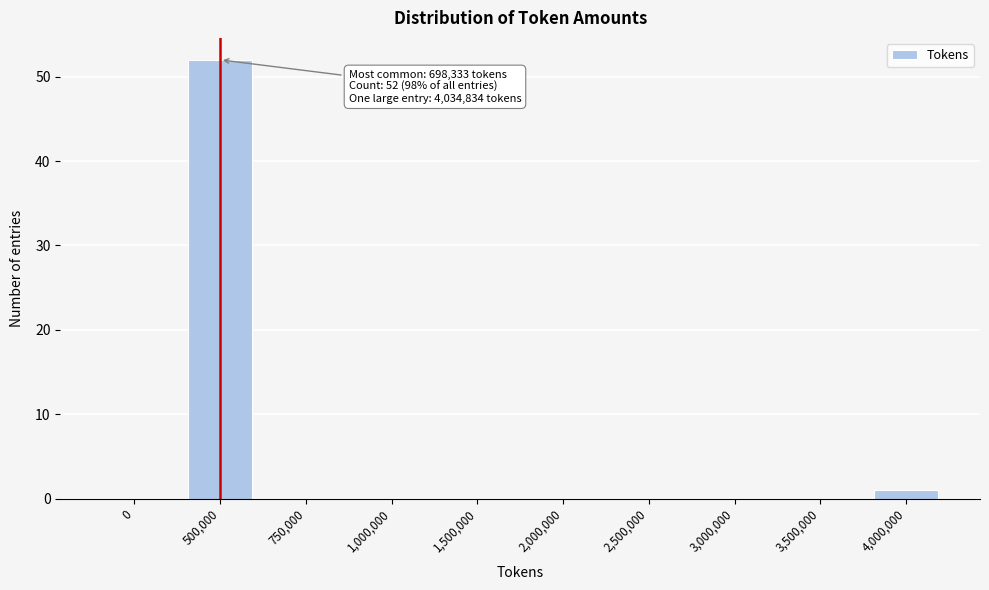

Reading right to left, list all the values displayed in this chart.

4,000,000=1	3,500,000=0	3,000,000=0	2,500,000=0	2,000,000=0	1,500,000=0	1,000,000=0	750,000=0	500,000=52	0=0